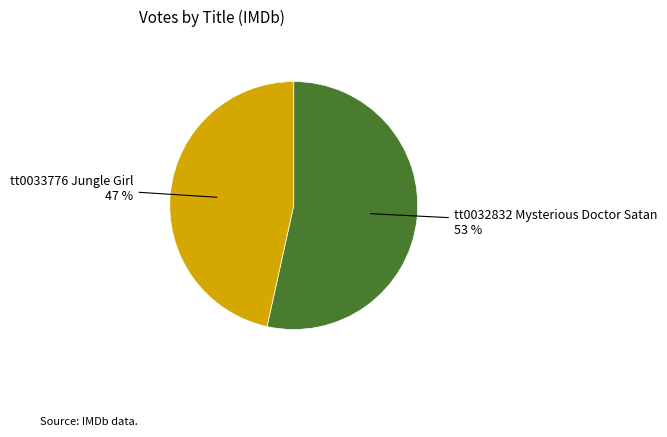

What percentage is the tt0032832 Mysterious Doctor Satan slice, to the nearest percent?

53%